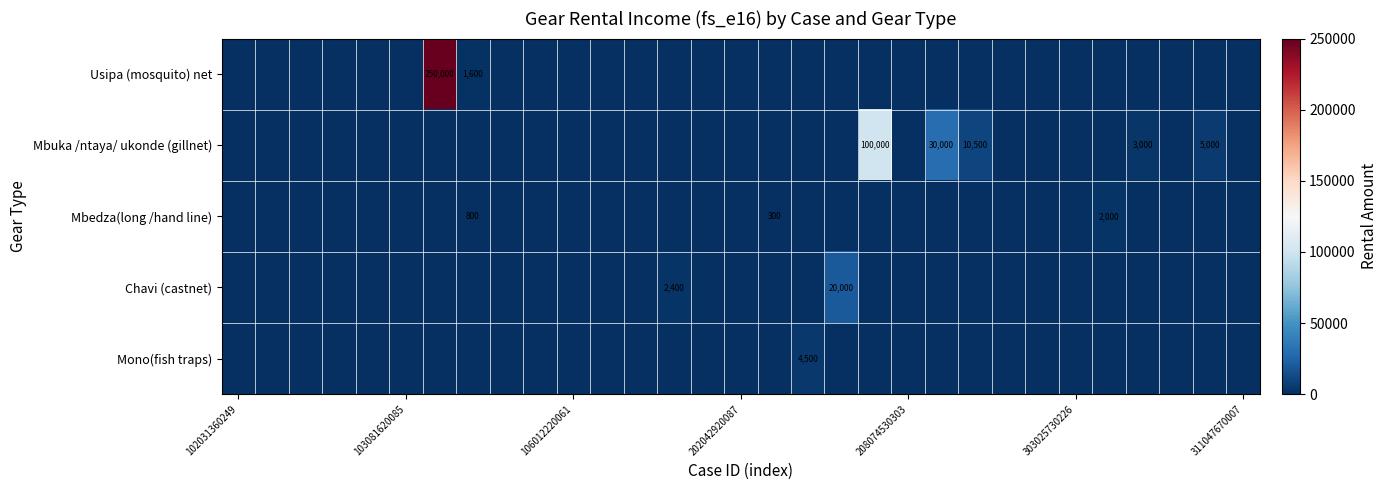

What is the sum of all Mono(fish traps) values?

4500